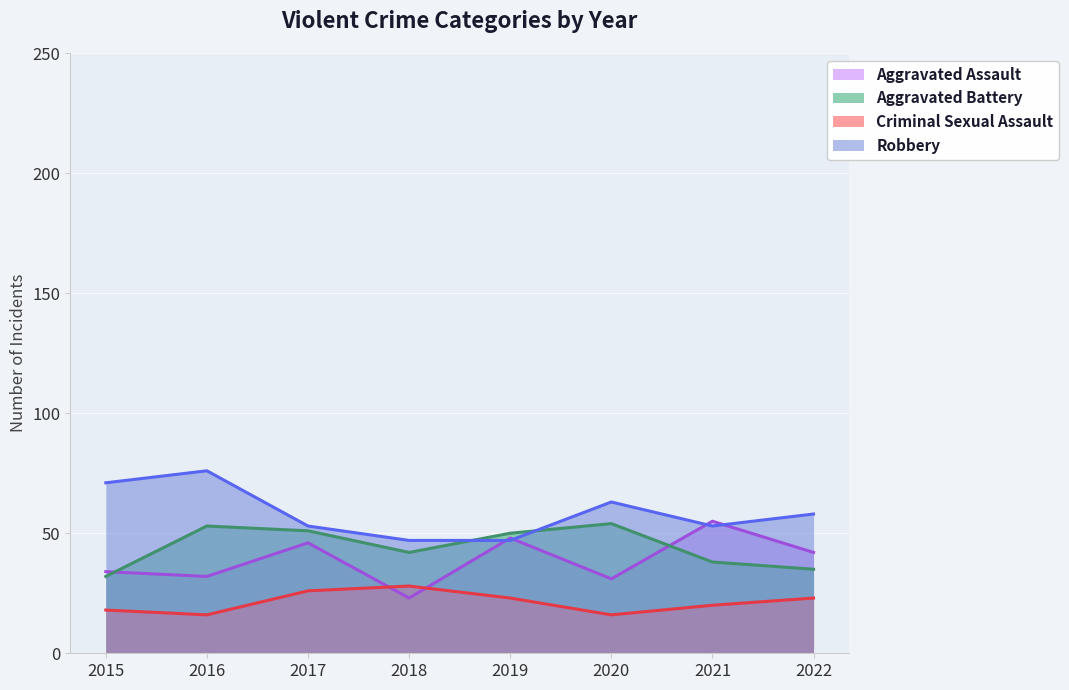

Which label corresponds to the smallest value in the chart?

2016